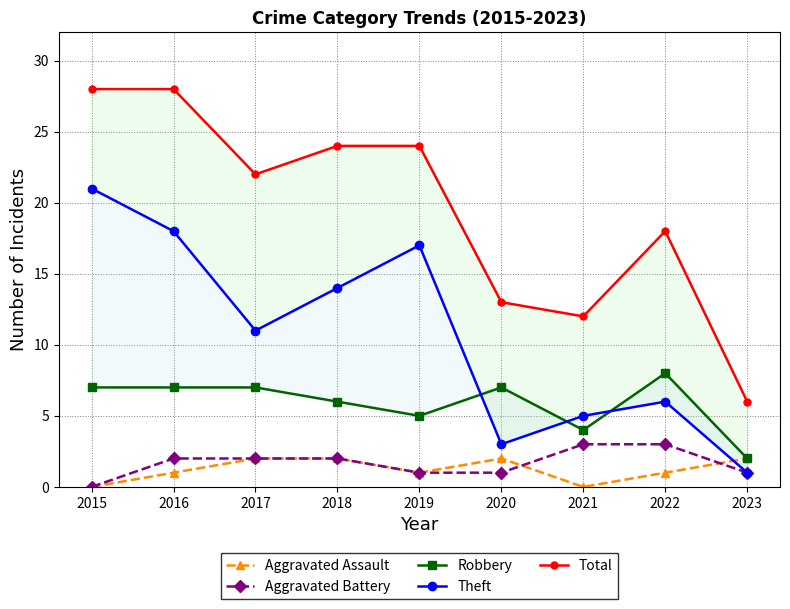

Reading left to right, extract all data points from this chart.

Aggravated Assault: 0	1	2	2	1	2	0	1	2
Aggravated Battery: 0	2	2	2	1	1	3	3	1
Robbery: 7	7	7	6	5	7	4	8	2
Theft: 21	18	11	14	17	3	5	6	1
Total: 28	28	22	24	24	13	12	18	6